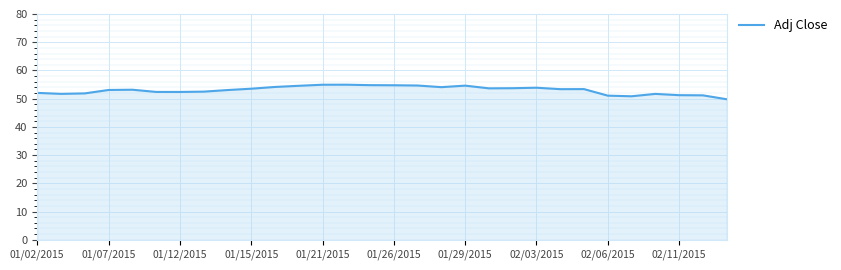

What is the minimum value shown in the chart?

49.8